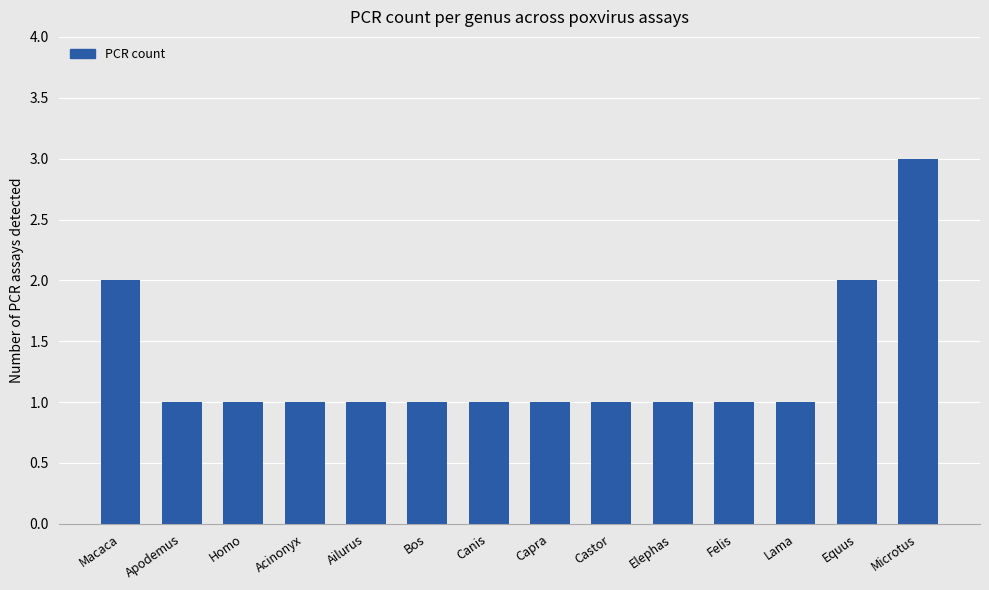

Which label corresponds to the largest value in the chart?

Microtus